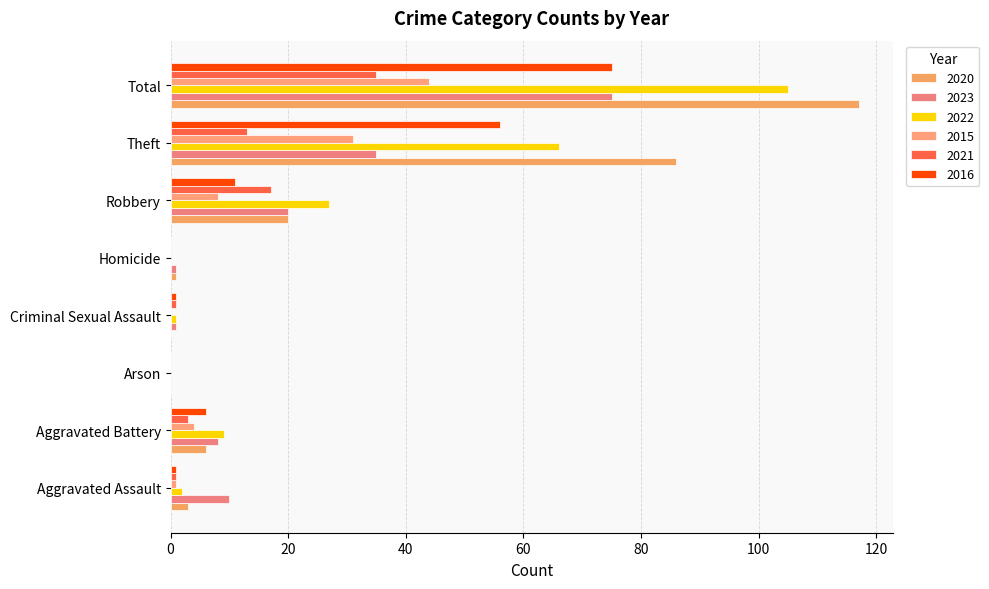

How many data points does each series have?

8